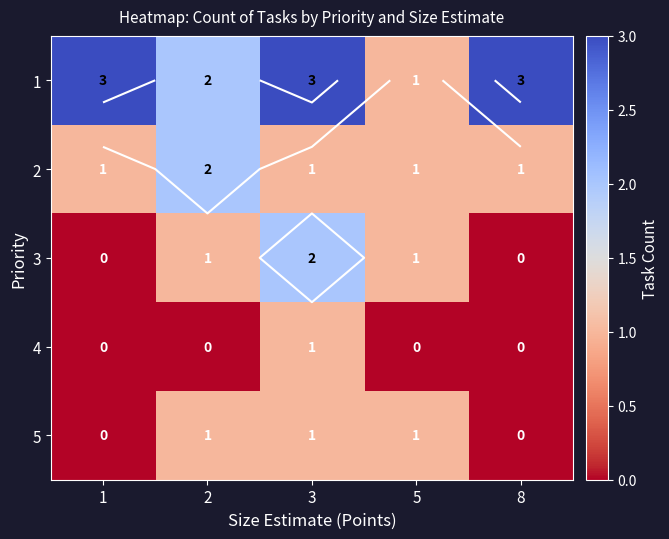

Which category has the highest value across all series?

1